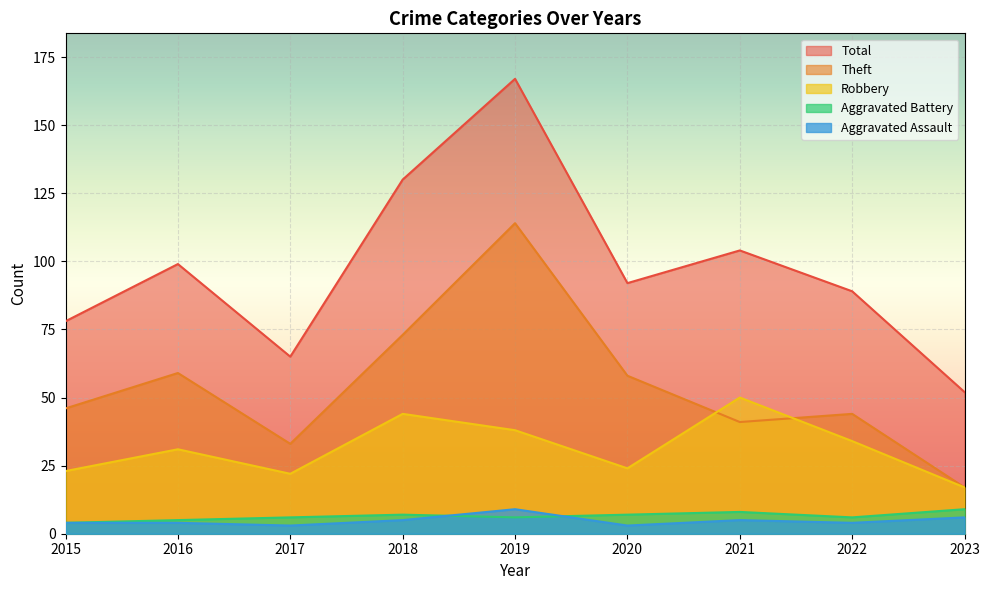

What is the sum of the Aggravated Battery values at 2019 and 2022?

12